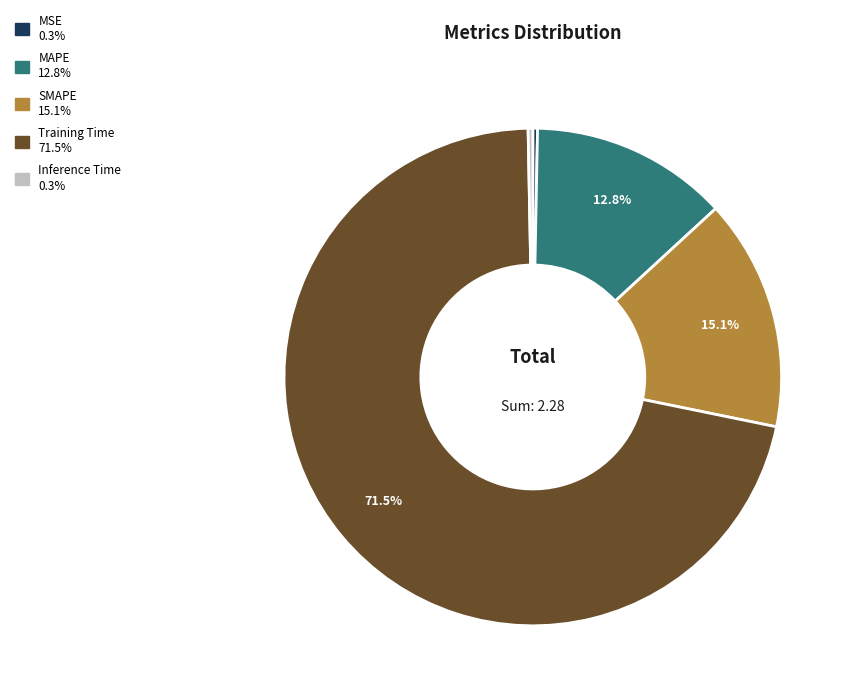

To the nearest percent, what is the average slice percentage?

20%